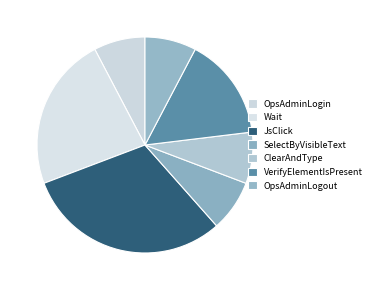

How many segments does this pie chart have?

7